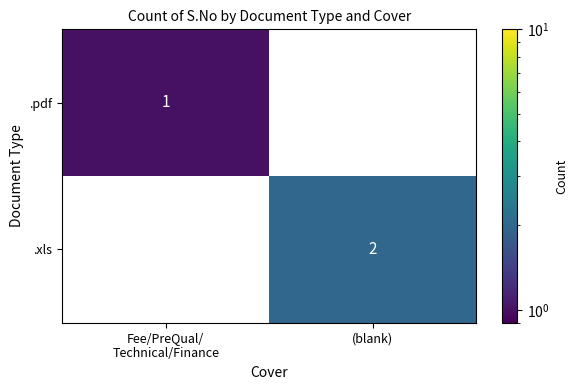

At which category is the sum across all series the highest?

(blank)